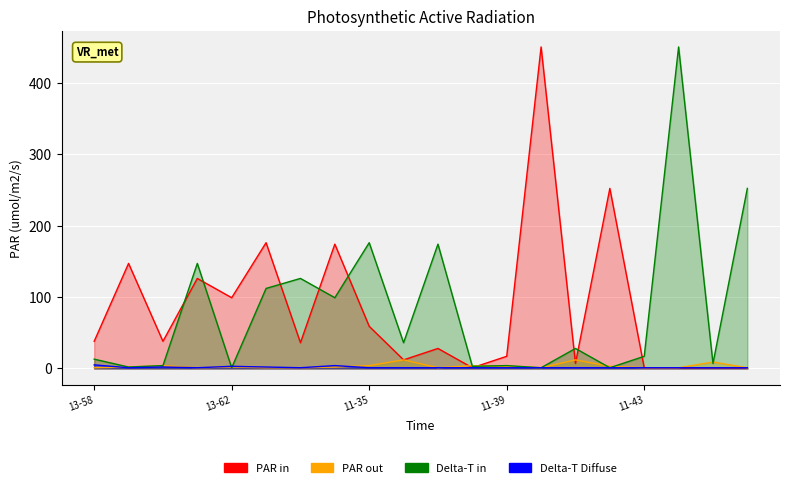

List the labels in order of Delta-T Diffuse value, largest first.

13-58, 13-65, 13-62, 13-60, 13-63, 13-59, 13-61, 13-64, 11-35, 11-36, 11-37, 11-38, 11-39, 11-40, 11-41, 11-42, 11-43, 11-44, 11-45, 11-46